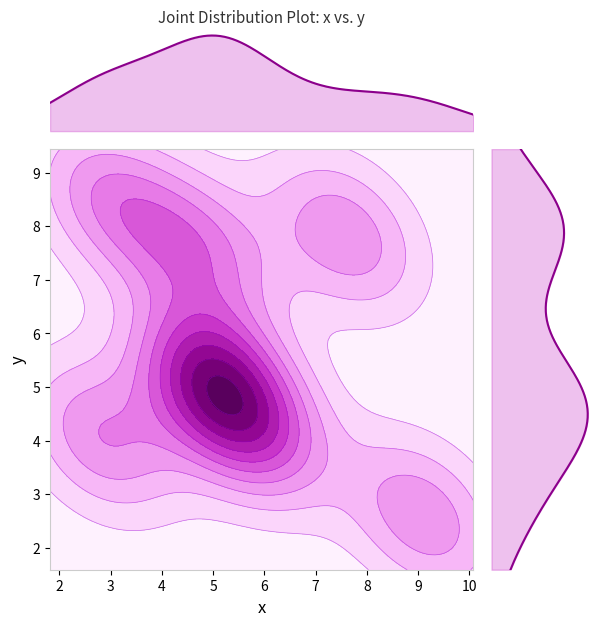

What is the sum of all x values?

43.1